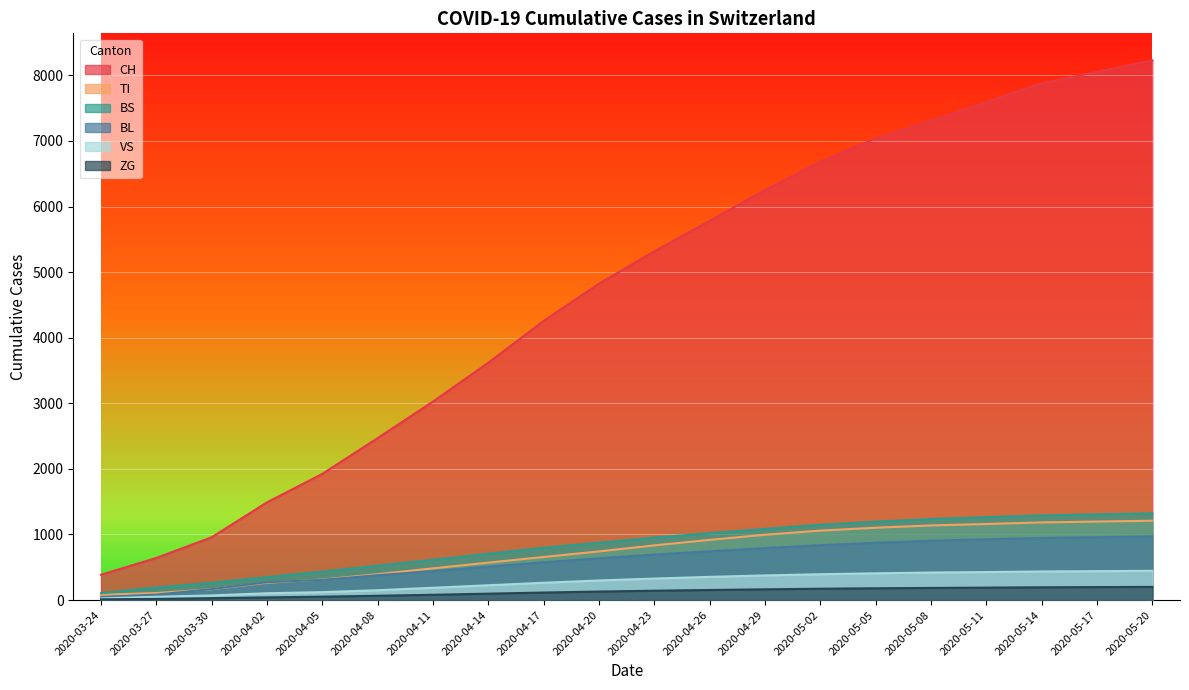

Between 2020-04-17 and 2020-05-20, which series saw the biggest shift?

CH